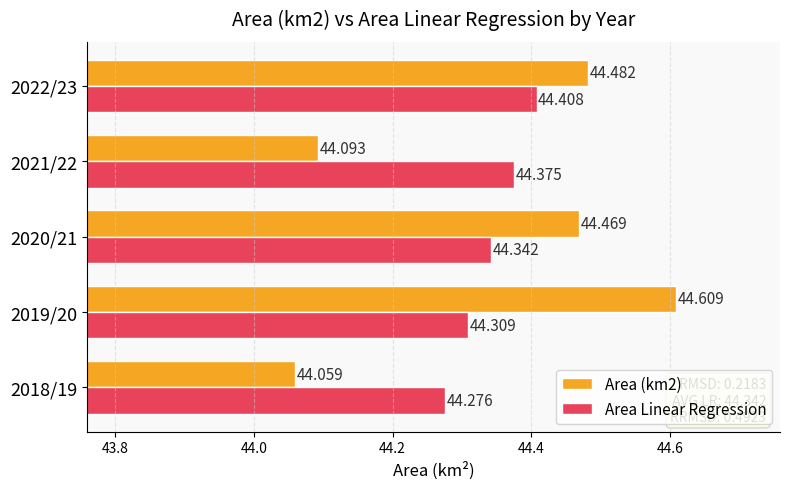

What is the maximum value shown in the chart?

44.6